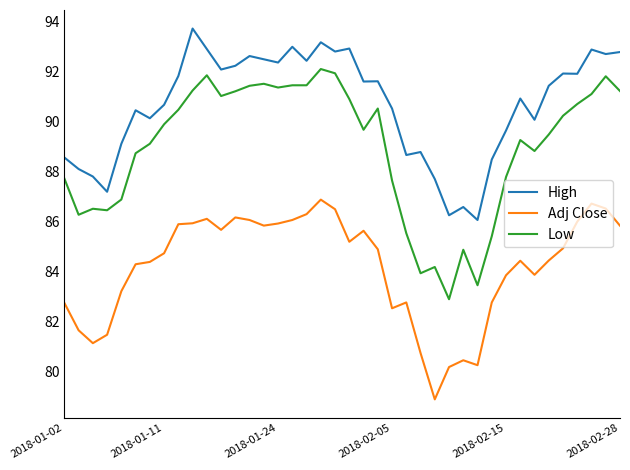

True or false: Low has more than 2 points higher than both neighbors.

True